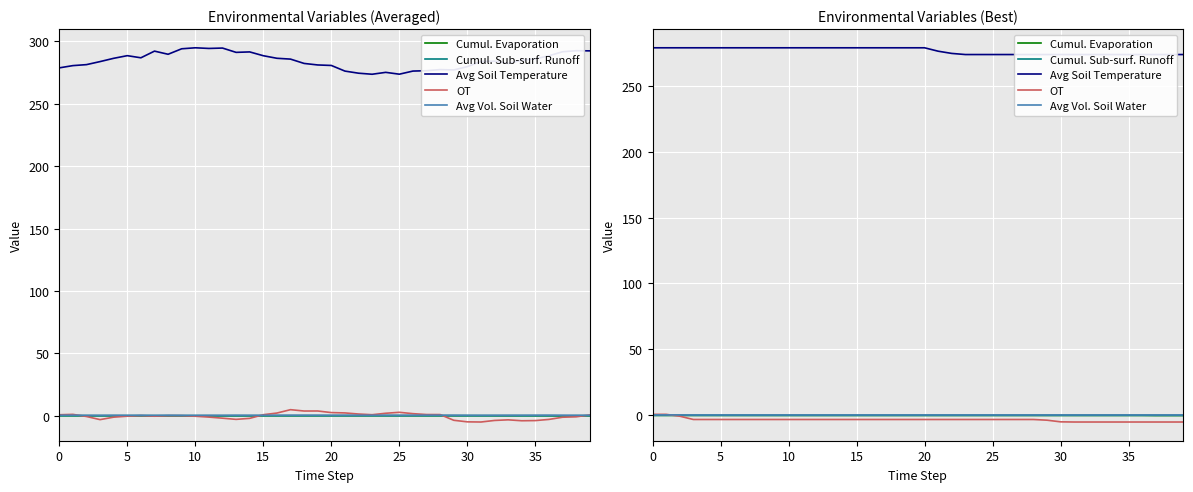

What is the label of the 26th point from the right?

14